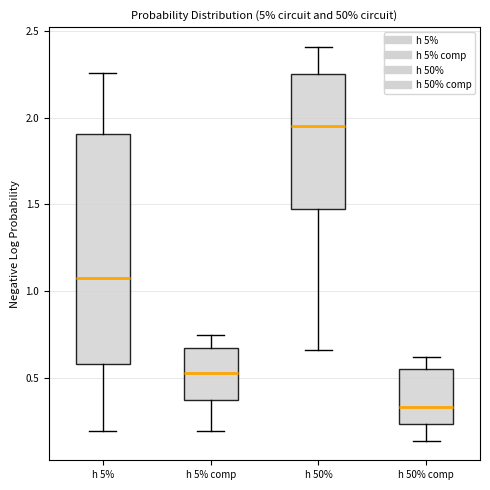

Where does the upper whisker of the box for h 50% comp end on the y-axis? The values are not printed on the chart, so give them approximately, as read against the axis.

0.60